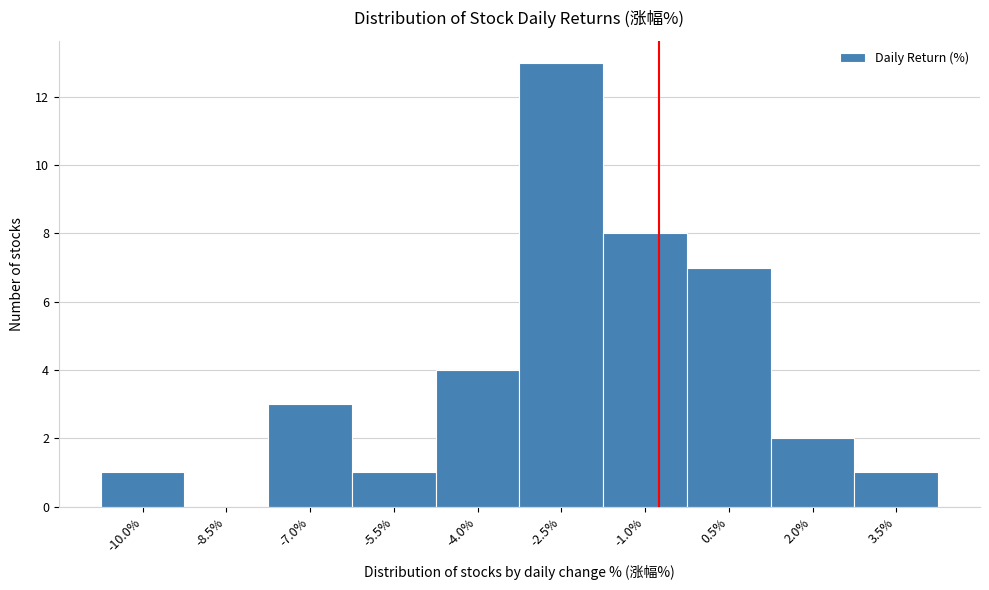

Reading left to right, what are all the values shown in this chart?

-10.0%=1	-8.5%=0	-7.0%=3	-5.5%=1	-4.0%=4	-2.5%=13	-1.0%=8	0.5%=7	2.0%=2	3.5%=1